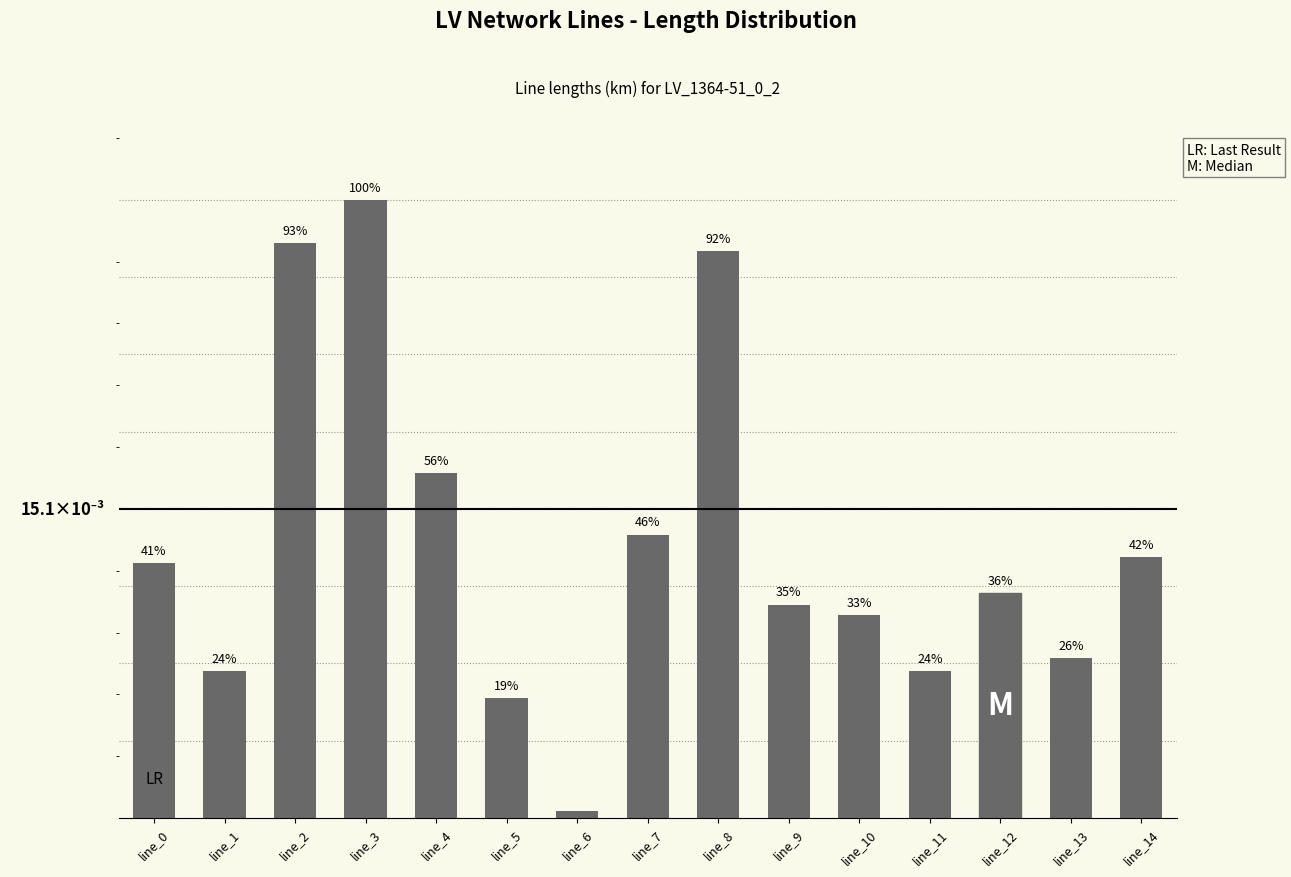

List the labels in order of value, smallest first.

line_6, line_5, line_1, line_11, line_13, line_10, line_9, line_12, line_0, line_14, line_7, line_4, line_8, line_2, line_3